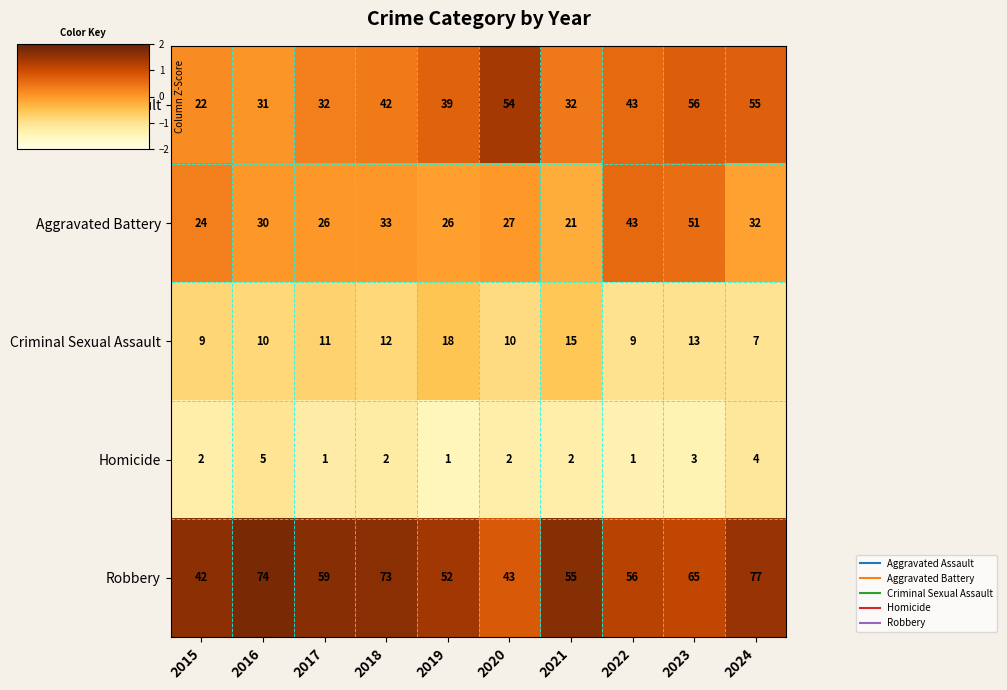

What is the difference between the maximum and minimum values in the Aggravated Assault series?

34